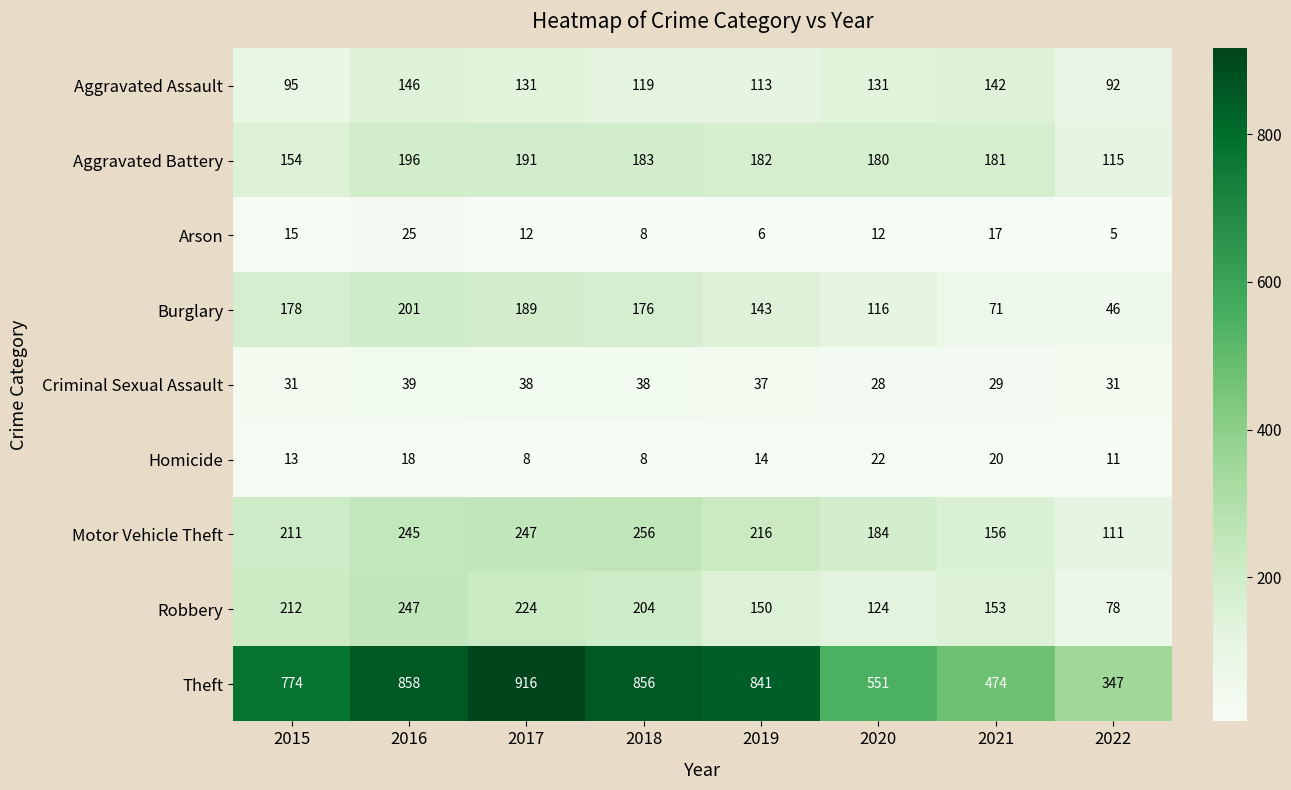

At 2021, list the series in order from largest to smallest.

Theft, Aggravated Battery, Motor Vehicle Theft, Robbery, Aggravated Assault, Burglary, Criminal Sexual Assault, Homicide, Arson